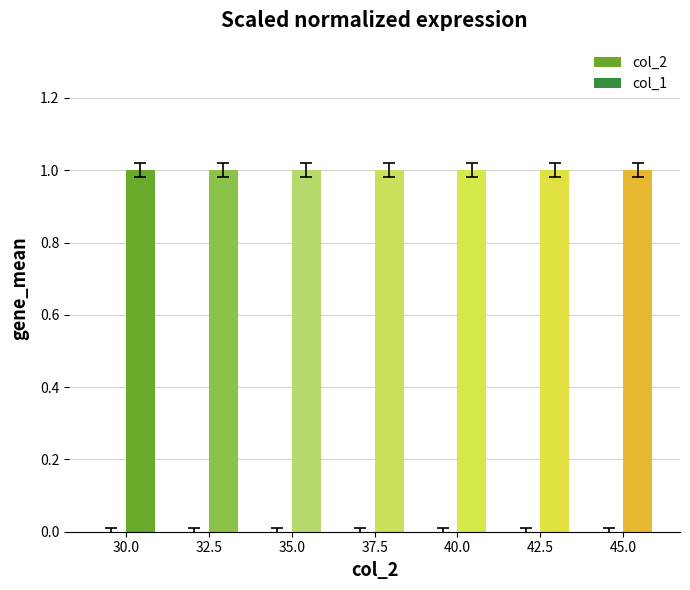

Is the value of col_1 at 30.0 greater than the value of col_2 at 30.0?

No